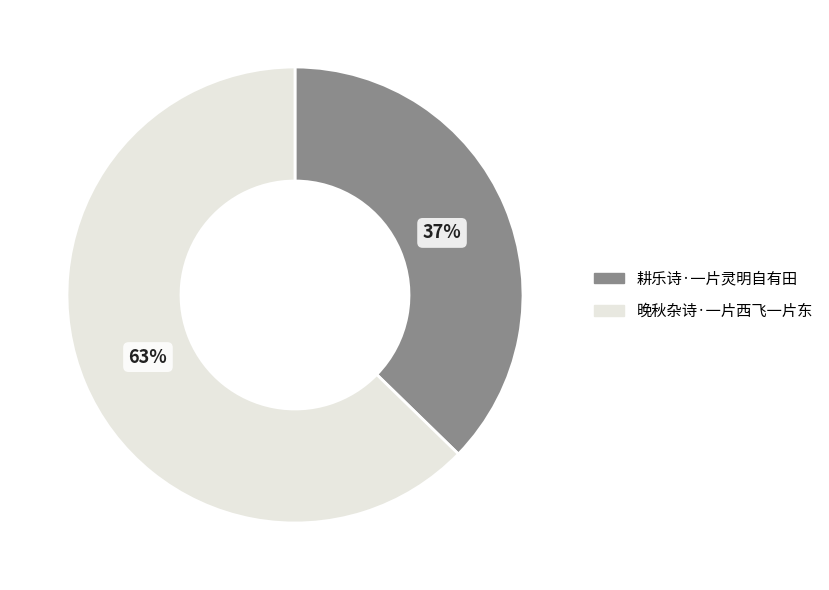

Count the number of slices in the pie.

2